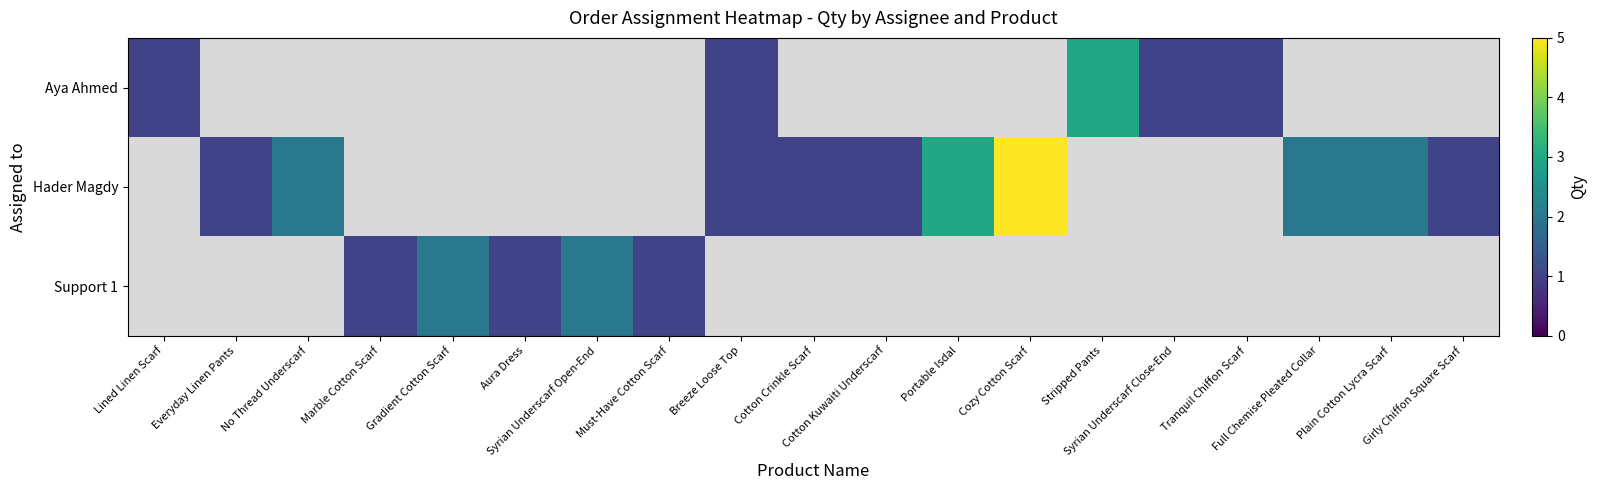

How many categories are shown in the chart?

19